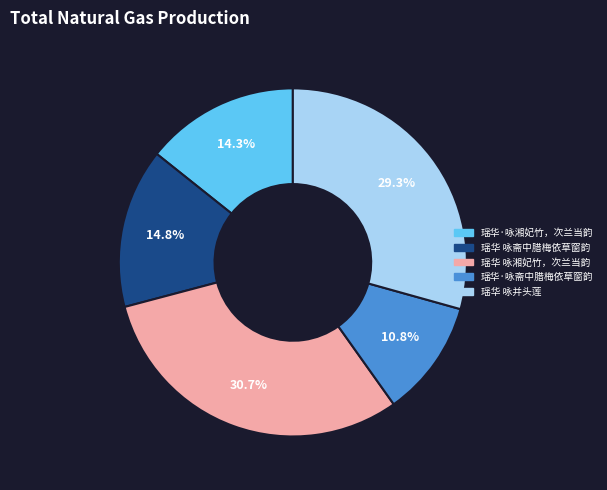

To the nearest percent, what percentage of the pie is 瑶华 咏斋中腊梅依草窗韵?

15%